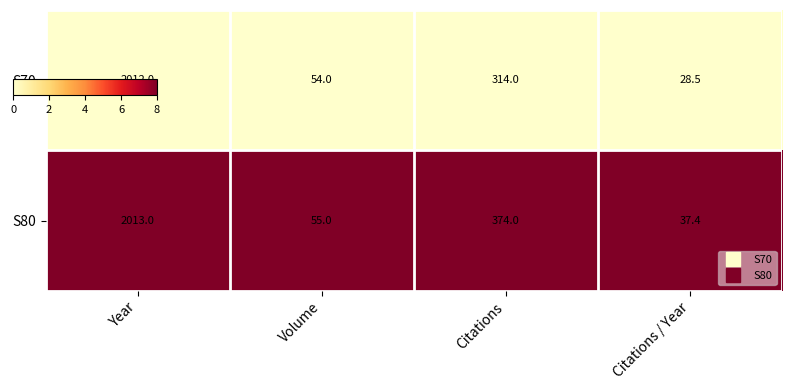

Which category has the lowest value in the S70 series?

Citations / Year